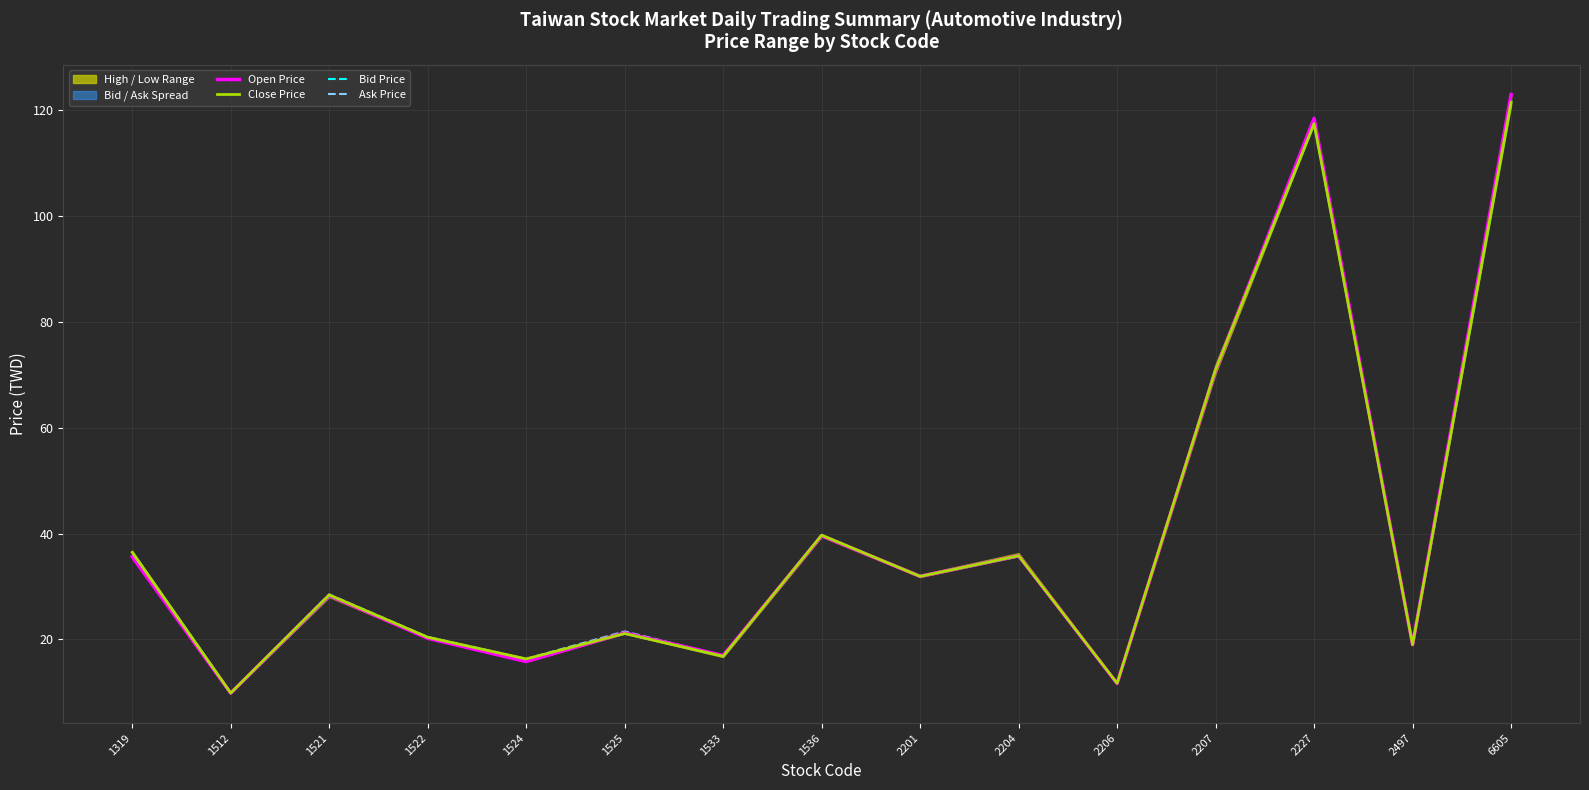

At which label is Open Price closest to 66?

2207